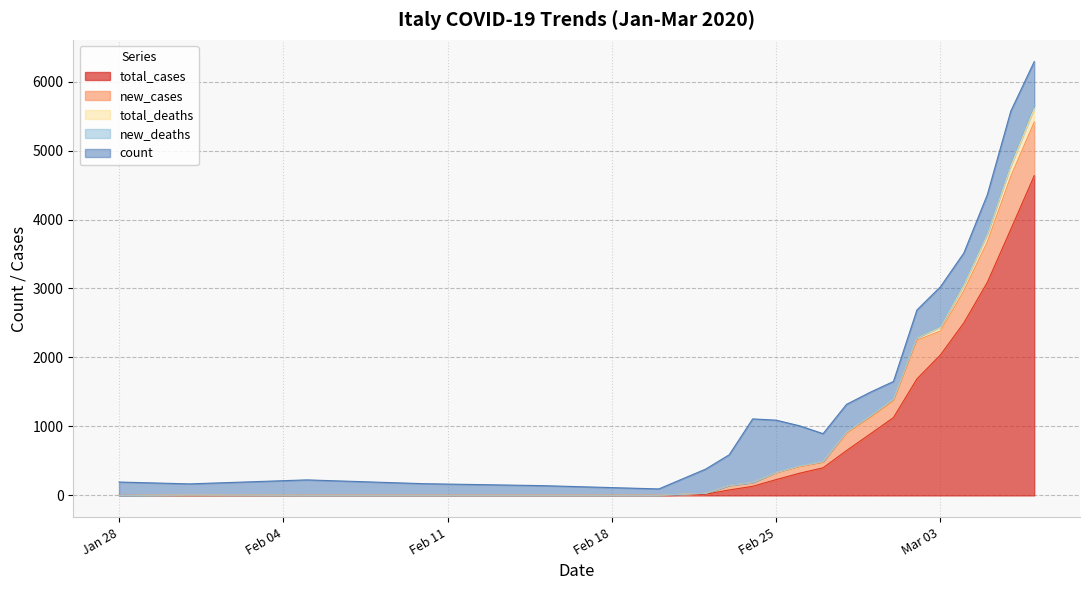

True or false: total_cases and new_cases cross at least once.

False